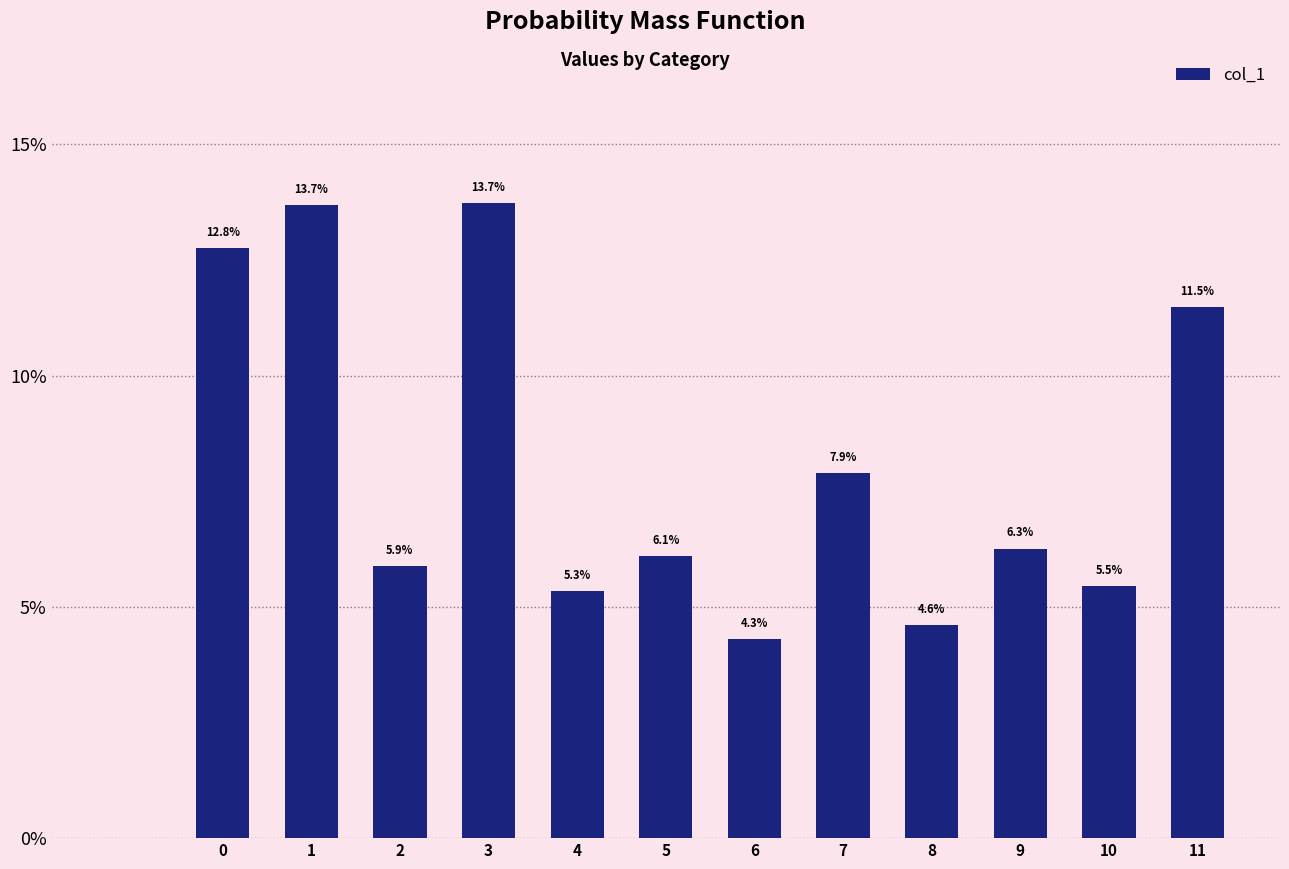

How many categories are shown in the chart?

13